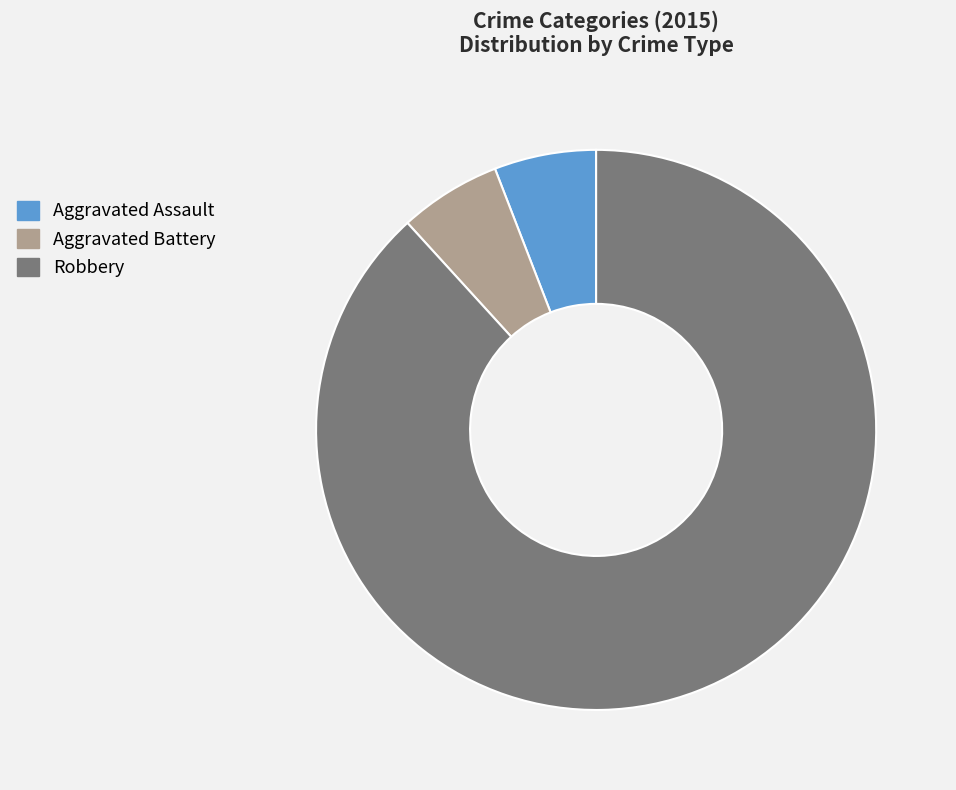

Which slice represents more than half of the pie?

Robbery